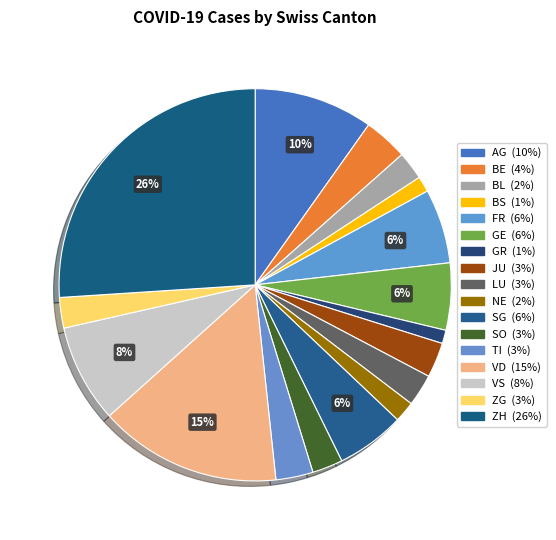

To the nearest percent, what percentage of the pie is JU?

3%